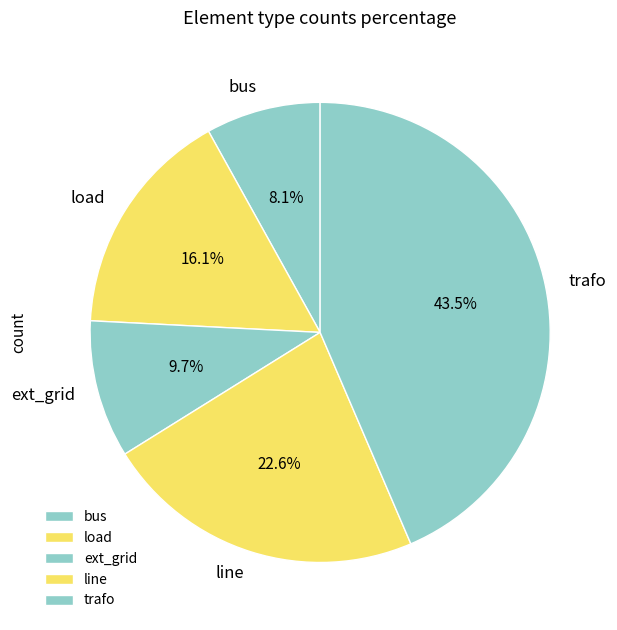

Is the sum of bus and line greater than half?

No